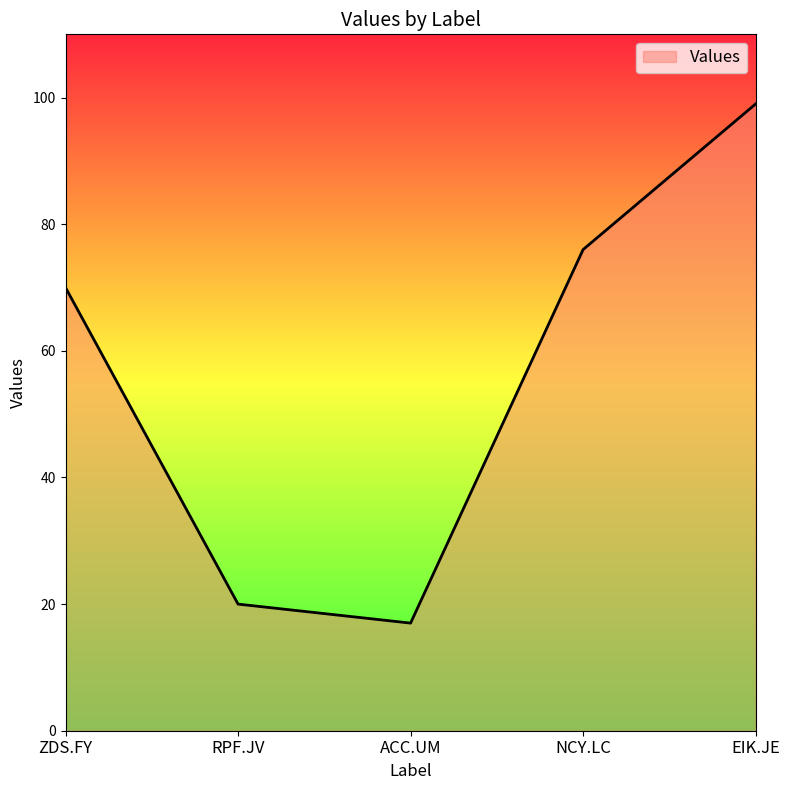

What is the difference between the values at ACC.UM and EIK.JE?

82